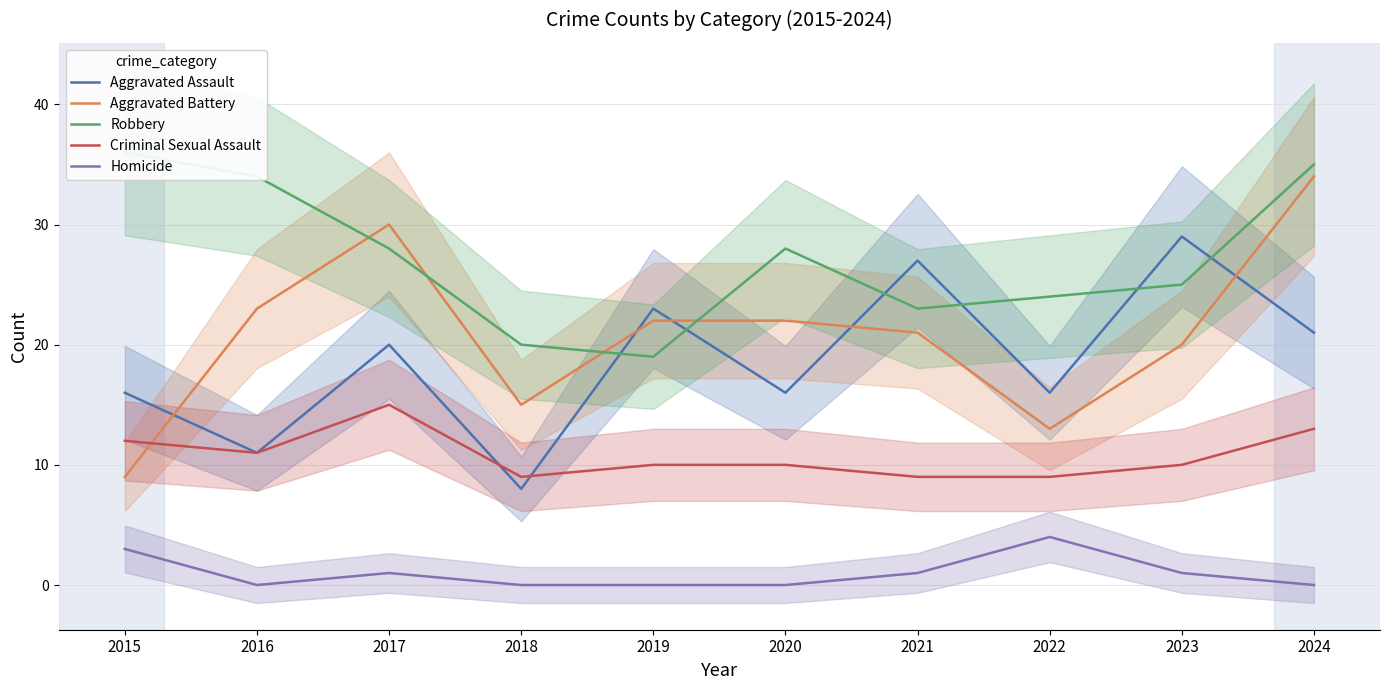

How many categories are shown in the chart?

10